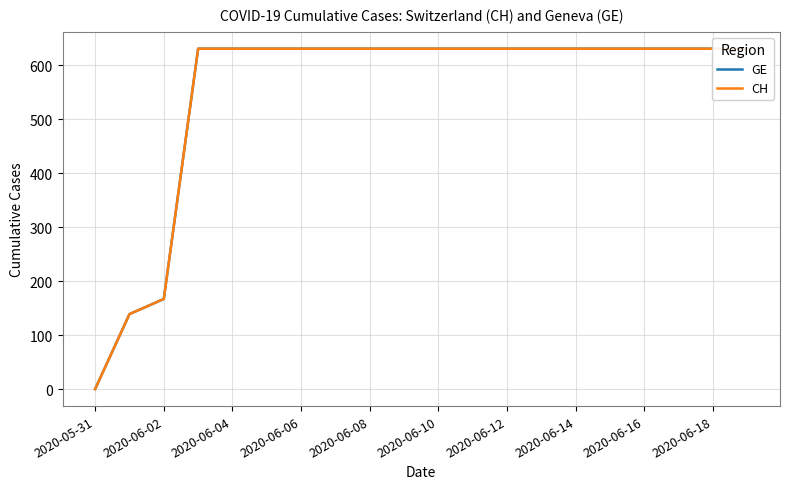

Rank the series by their maximum value, from highest to lowest.

GE, CH